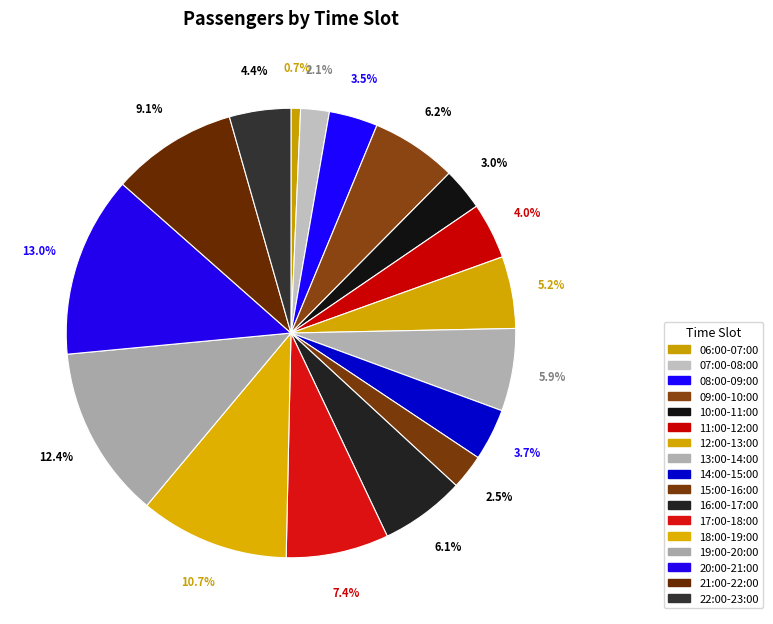

Is it true that 11:00-12:00 is 4% of the pie?

True